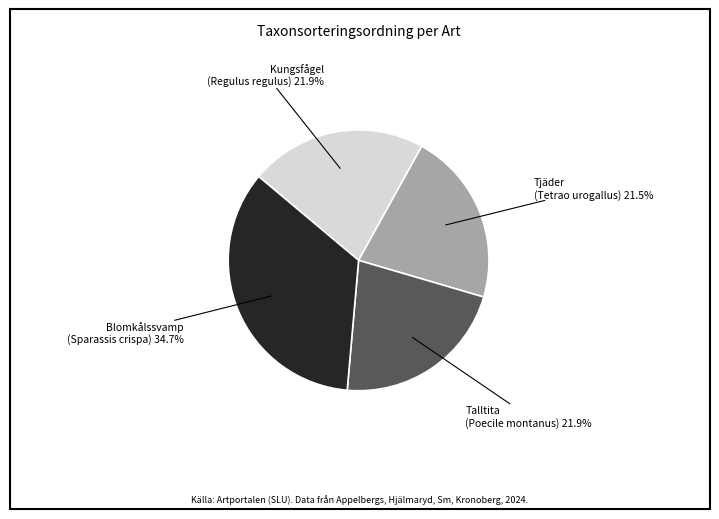

Does any single category account for the majority?

No